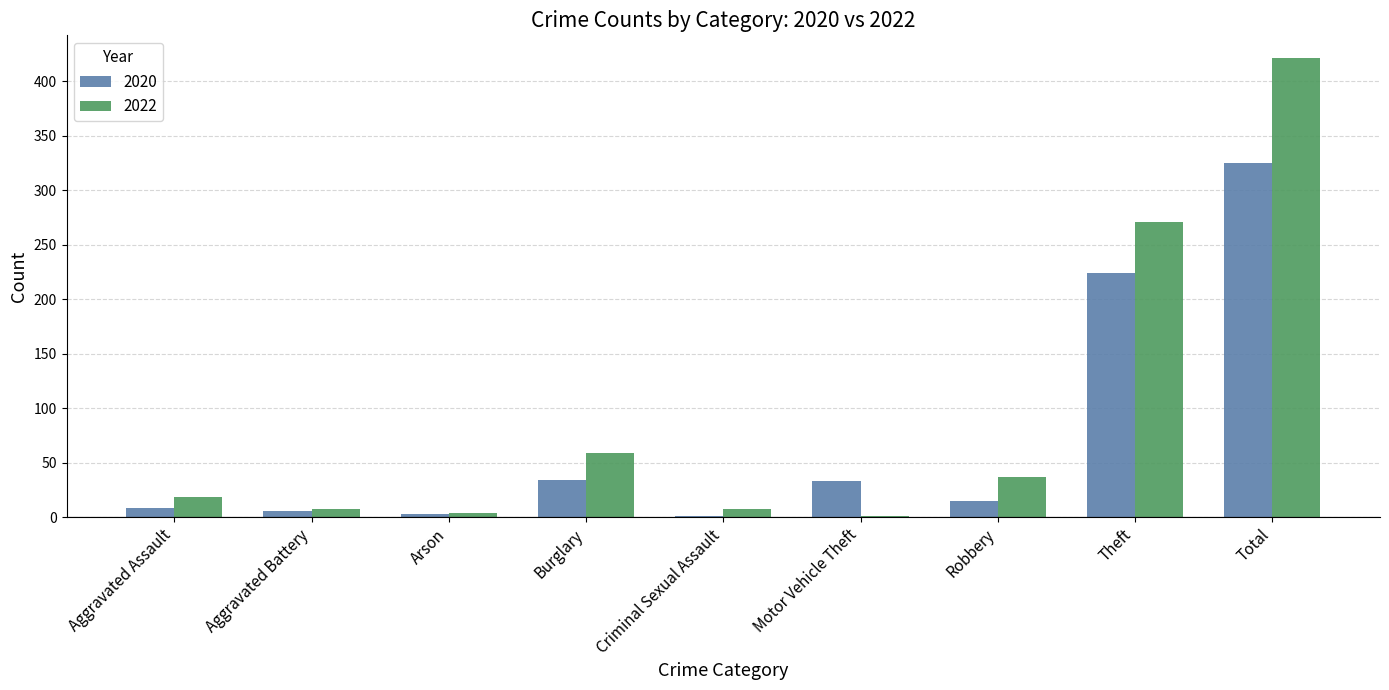

Is the value of 2020 at Theft greater than the value of 2022 at Aggravated Battery?

Yes